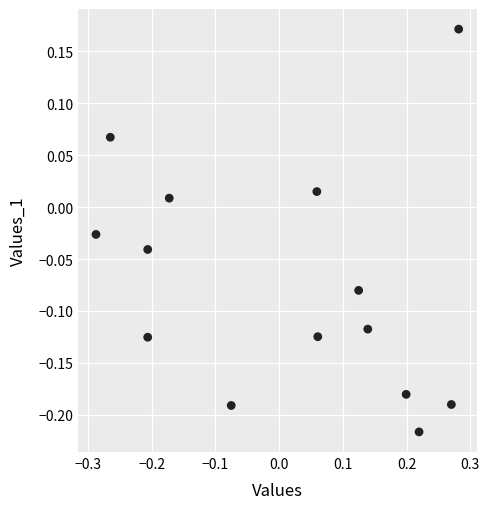

What is the range of Y values (max minus min)?

0.4